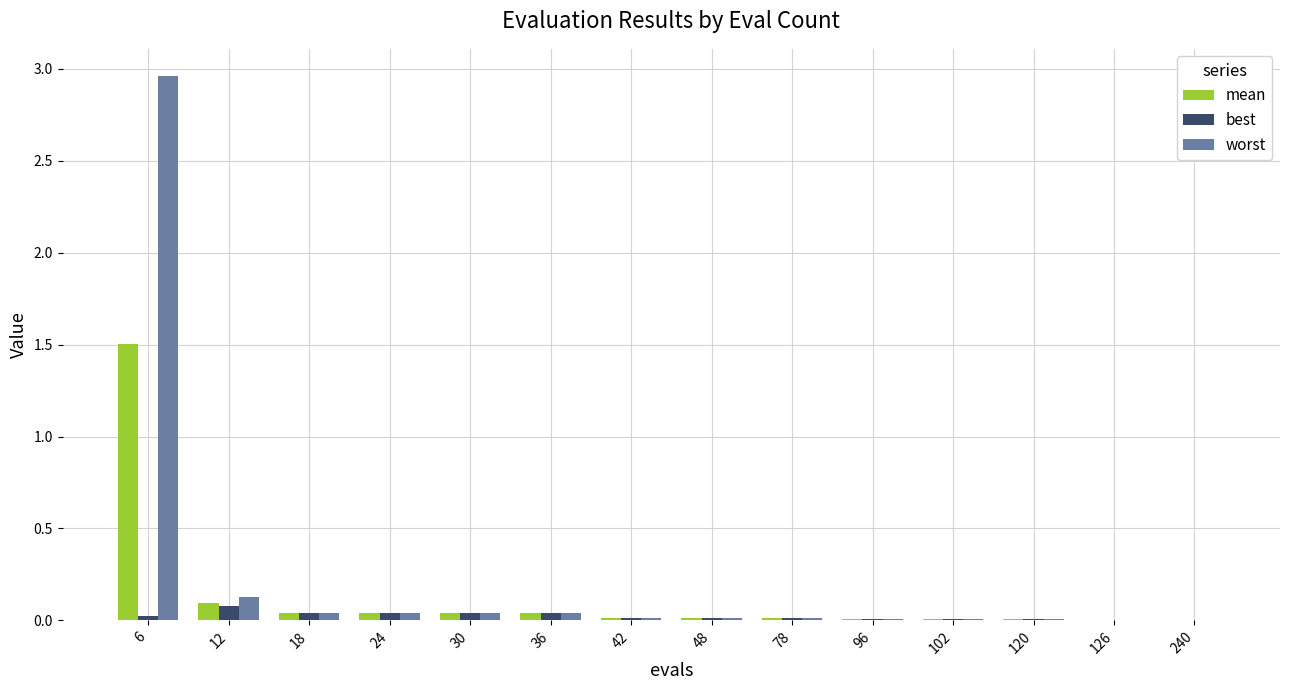

The value of best at 102 is 0.0. True or false?

True